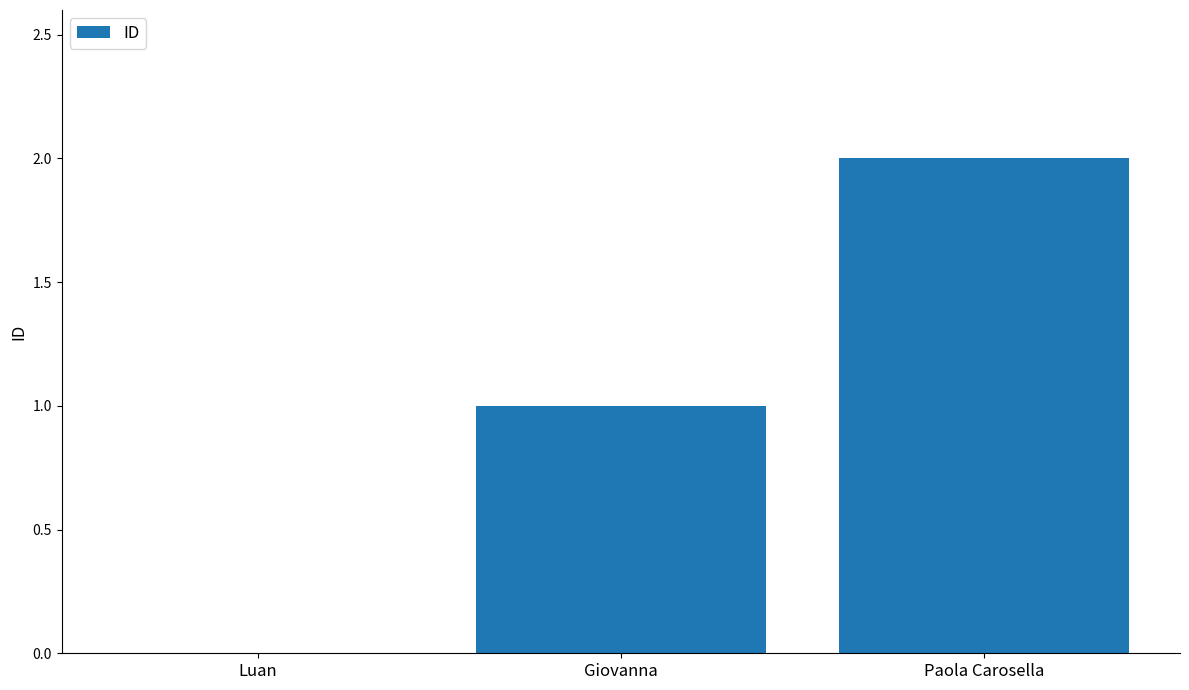

The chart shows a value of 2 at Paola Carosella. True or false?

True